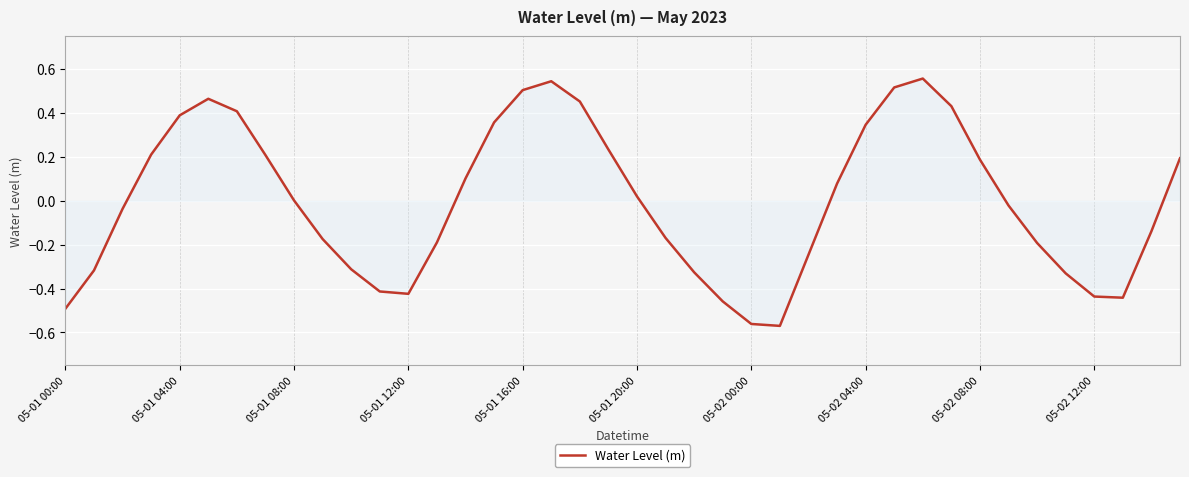

How many lines are shown in the chart?

1